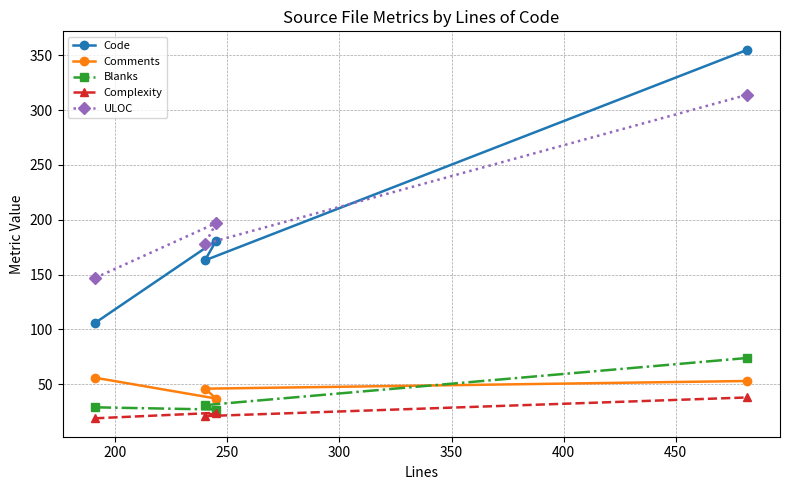

What is the greatest value displayed?

355